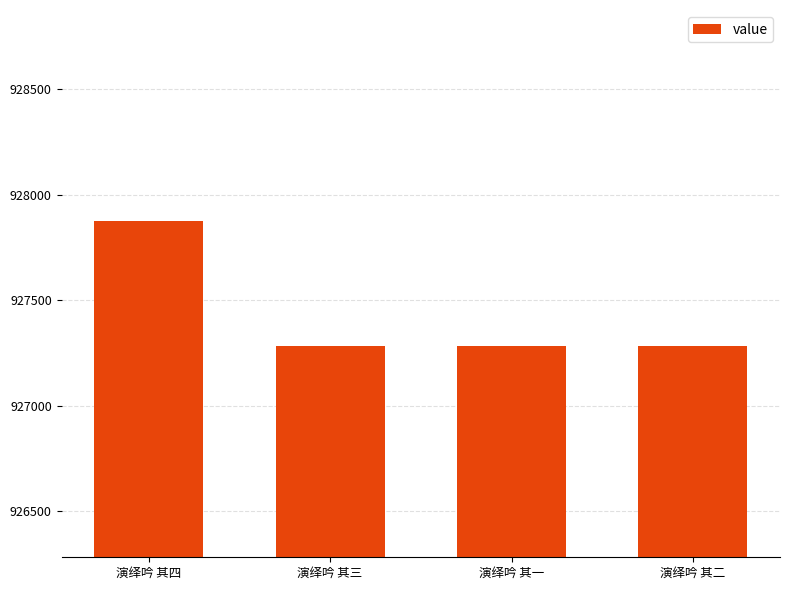

Approximately how many times larger is the value at 演绎吟 其二 compared to 演绎吟 其一?

1.0